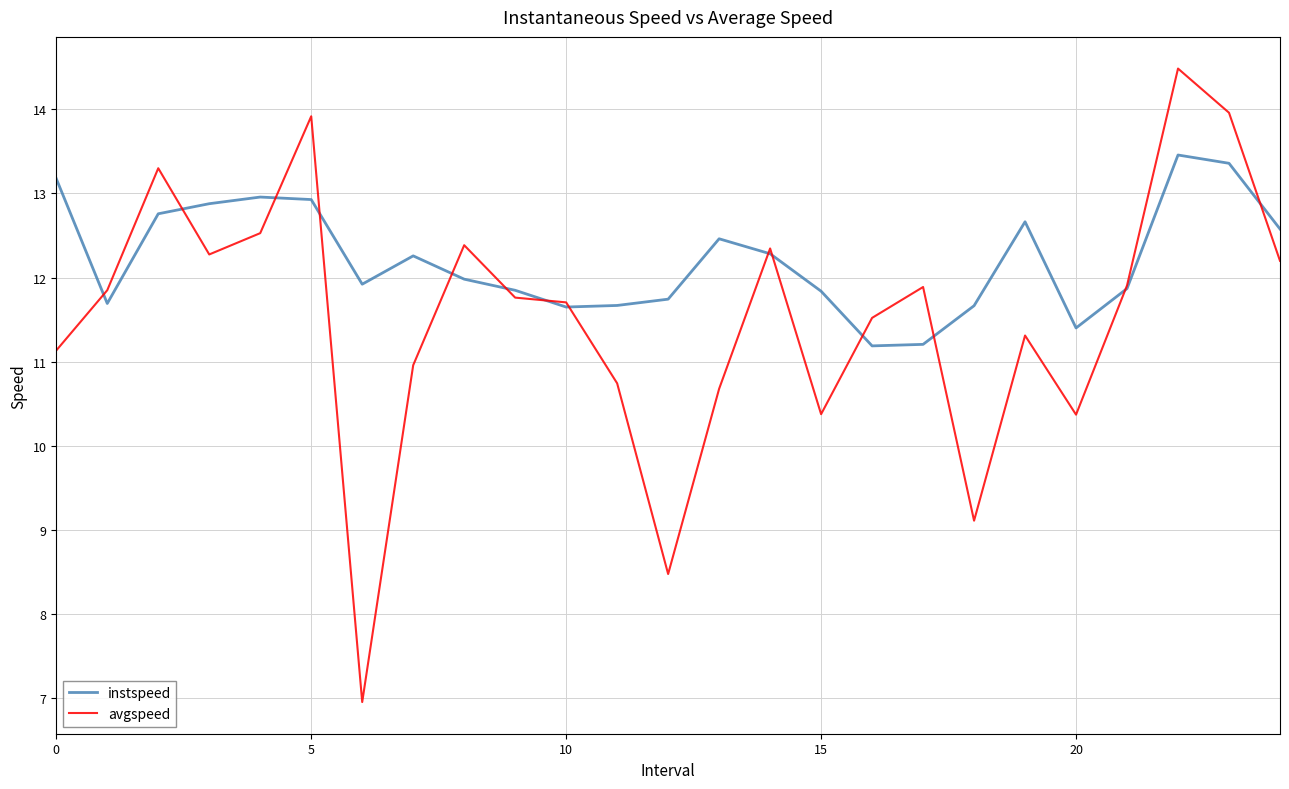

Rank the series by their average value, from highest to lowest.

instspeed, avgspeed